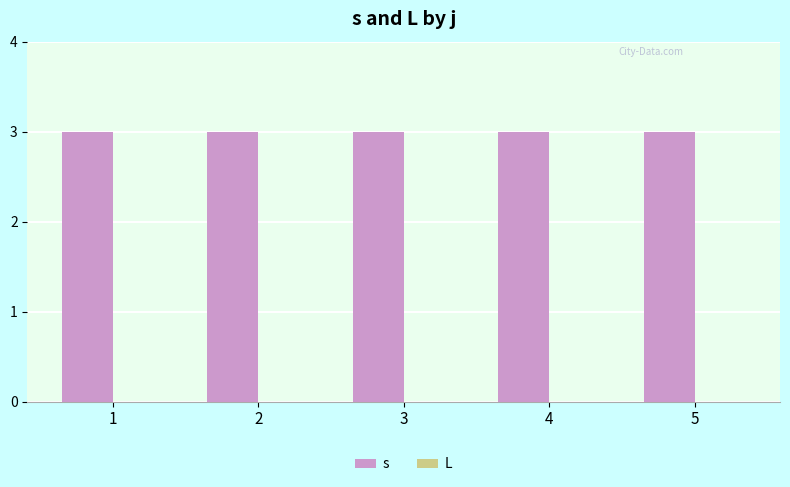

Reading right to left, list all the values displayed in this chart.

s: 3	3	3	3	3
L: 0	0	0	0	0